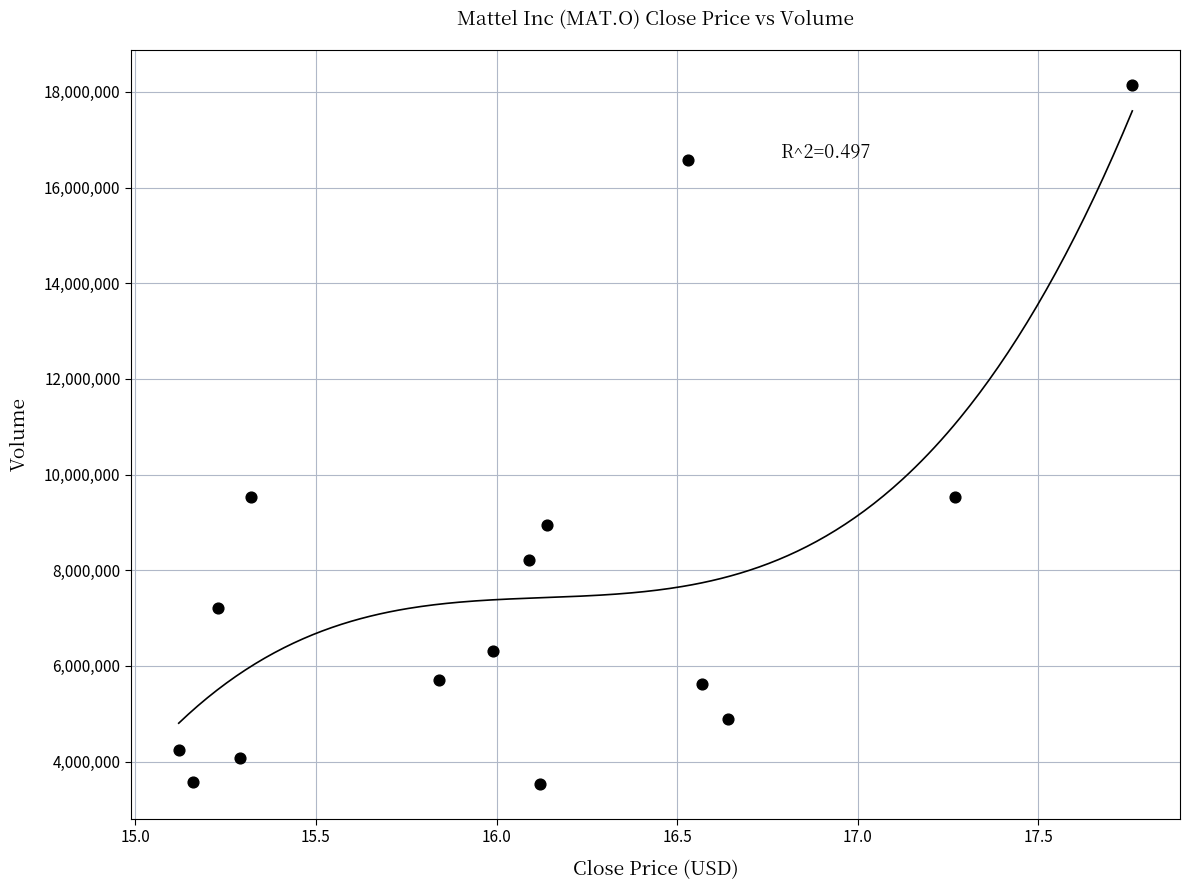

What is the range of Y values (max minus min)?

14603377